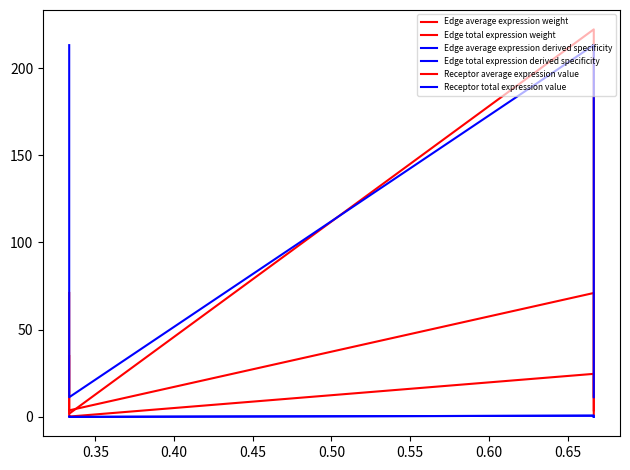

What is the maximum value for Receptor average expression value?

71.1